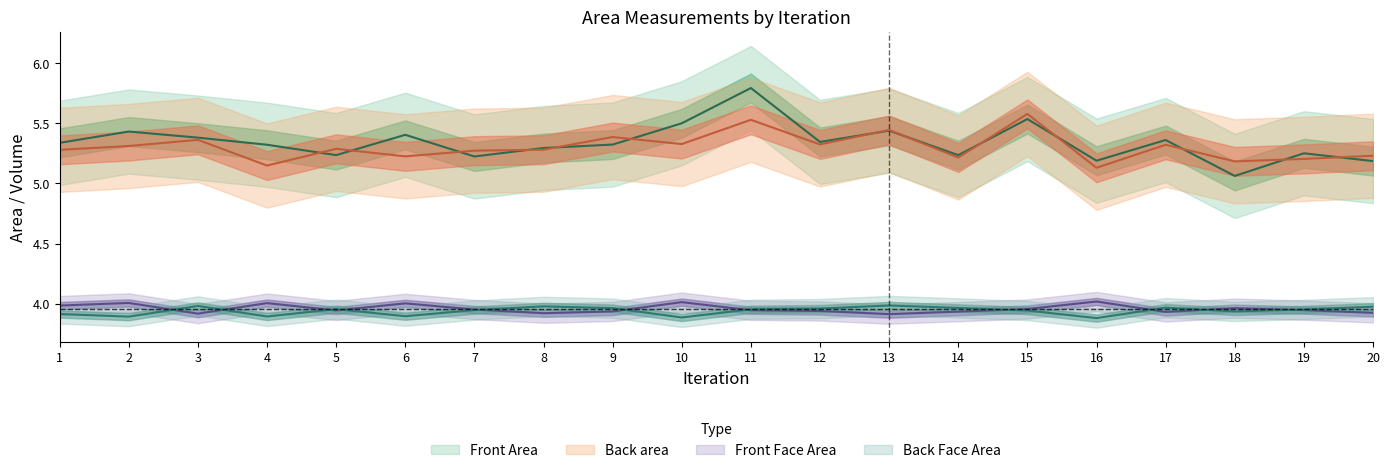

Which series has the largest range (max minus min)?

Front Area